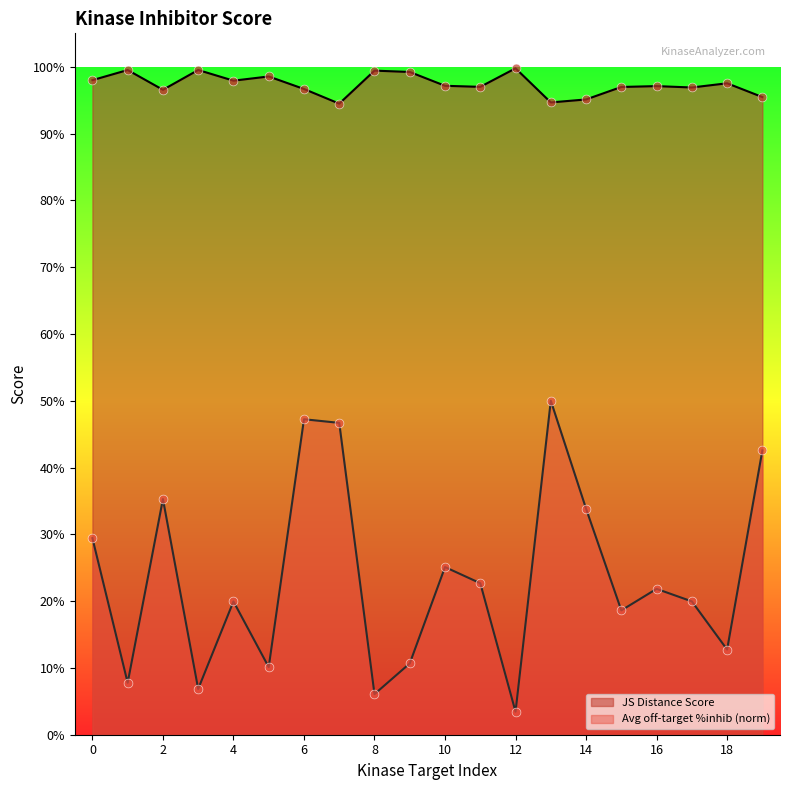

What are all the series names shown in the legend?

JS Distance Score, Avg off-target %inhib (norm)